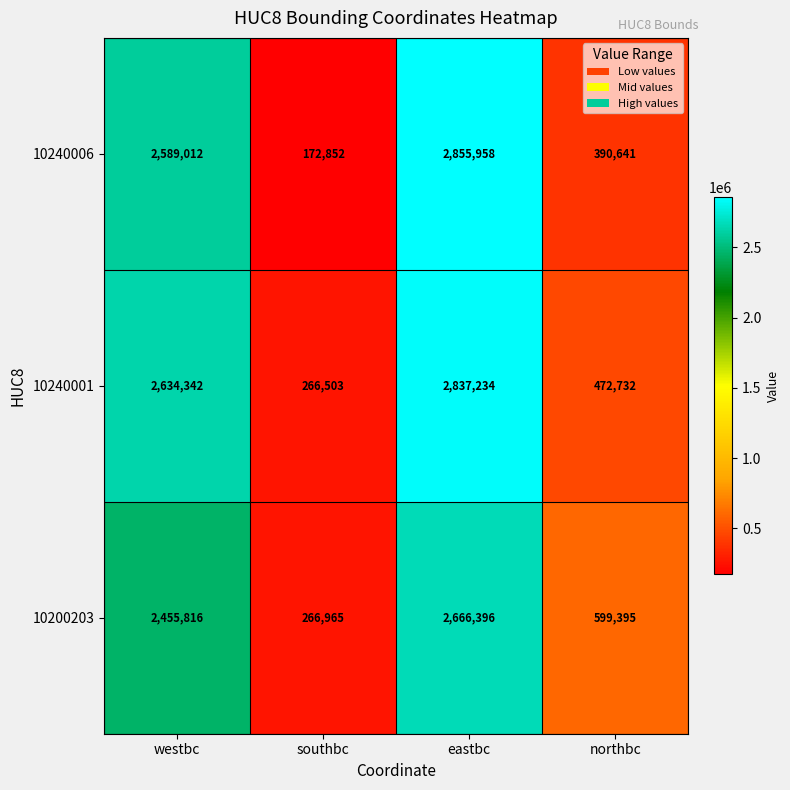

Which series has the largest total across all categories?

10240001